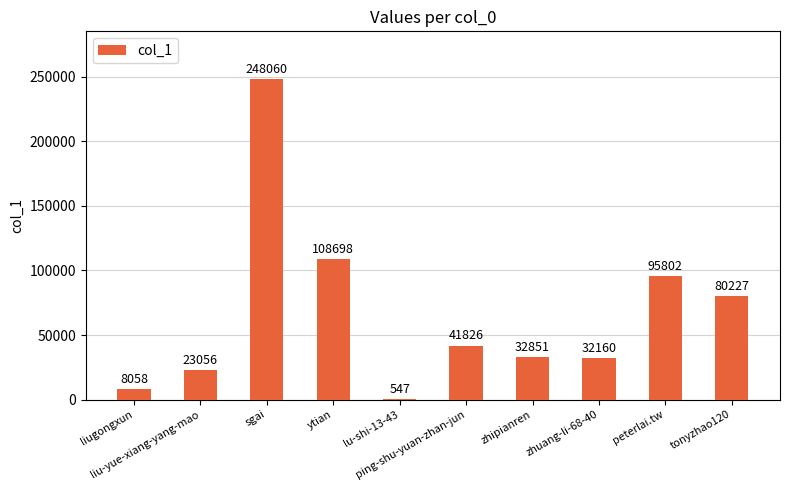

At which category does the chart reach its peak across all series?

sgai